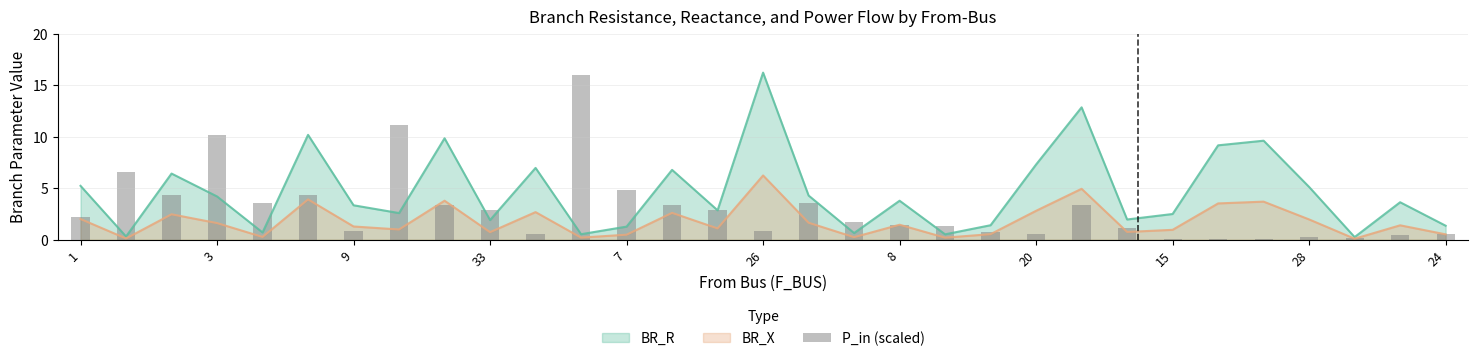

At which label does BR_R reach its peak?

26